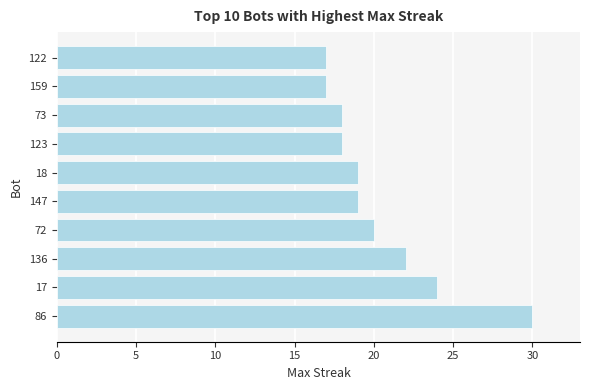

Does the chart contain any negative values?

No